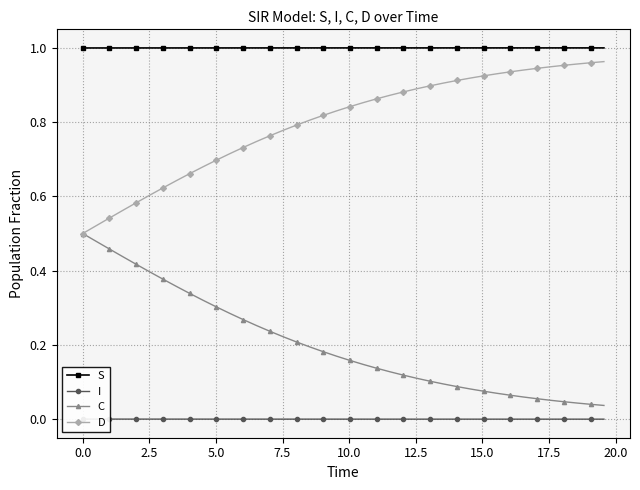

True or false: S and C intersect in this chart.

False